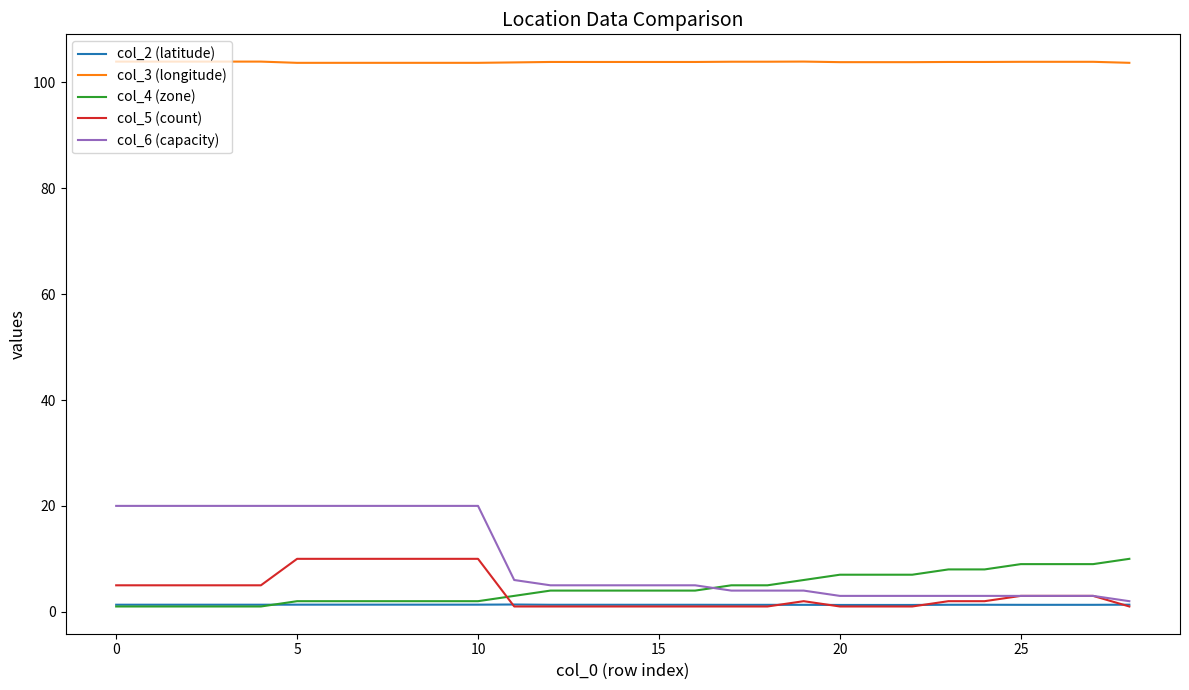

Which series has the largest total across all categories?

col_3 (longitude)